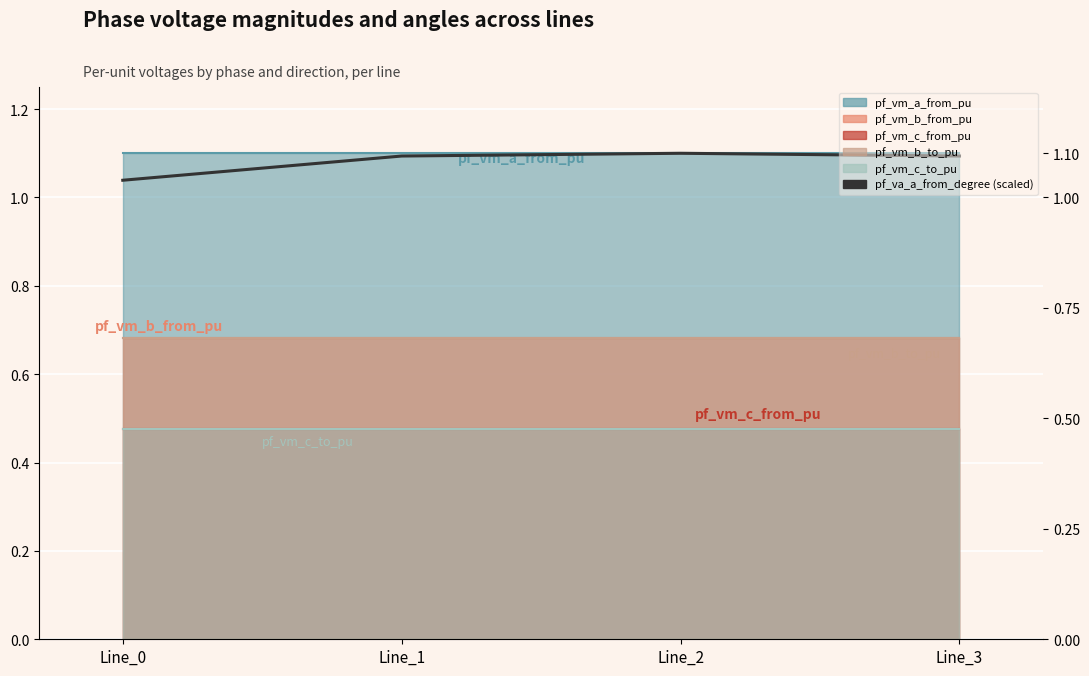

At which category does the data reach its first local peak?

Line_2